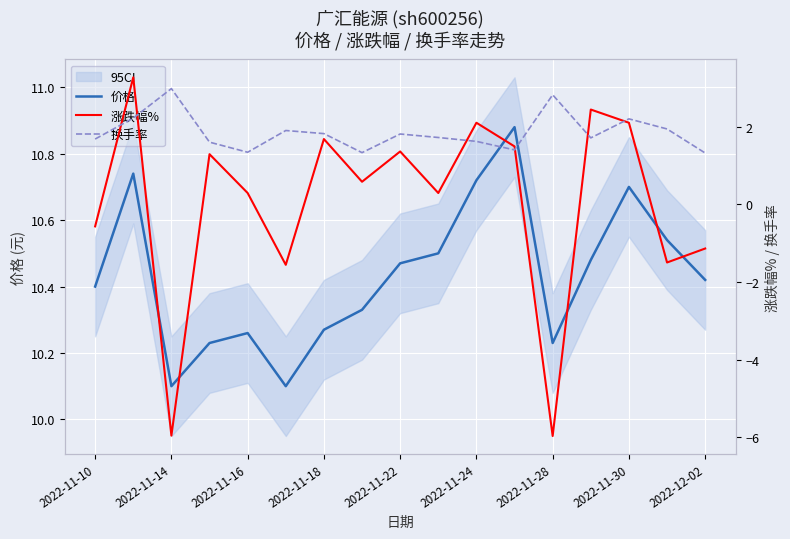

Reading left to right, list all the values displayed in this chart.

价格: 10.4	10.7	10.1	10.2	10.3	10.1	10.3	10.3	10.5	10.5	10.7	10.9	10.2	10.5	10.7	10.5	10.4
涨跌幅%: -0.6	3.3	-6.0	1.3	0.3	-1.6	1.7	0.6	1.4	0.3	2.1	1.5	-6.0	2.4	2.1	-1.5	-1.1
换手率: 1.7	2.2	3.0	1.6	1.3	1.9	1.8	1.3	1.8	1.7	1.6	1.4	2.8	1.7	2.2	1.9	1.3